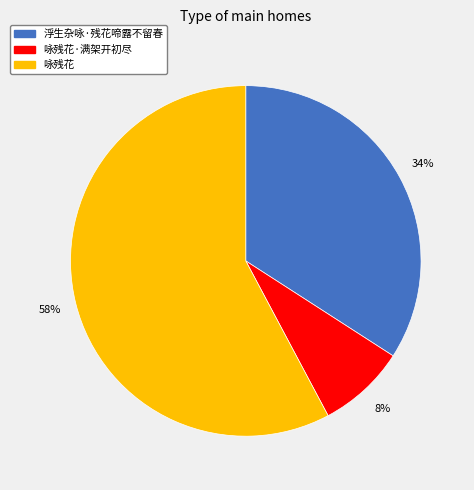

To the nearest percent, what is the combined percentage of 咏残花 and 咏残花·满架开初尽?

66%